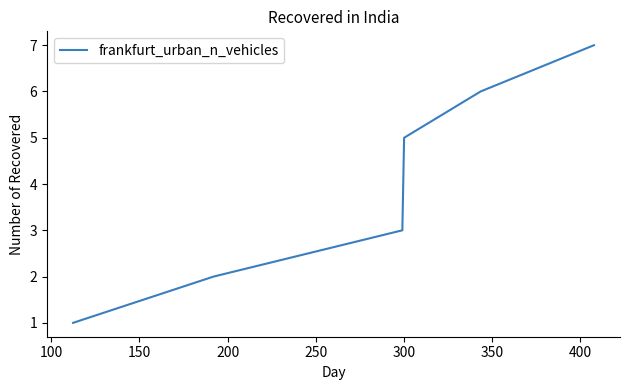

True or false: there are more than 2 points higher than both neighbors.

False